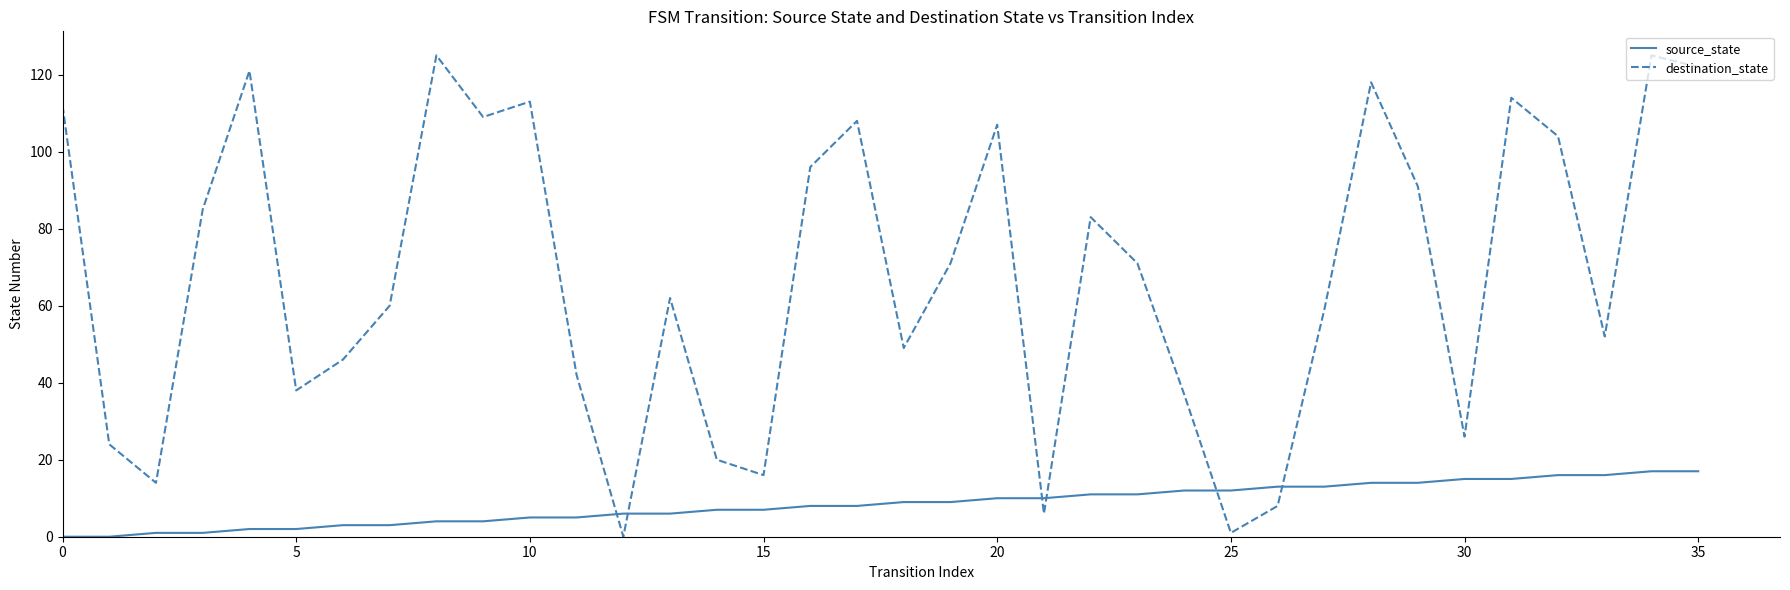

Which series has the widest spread of values?

destination_state